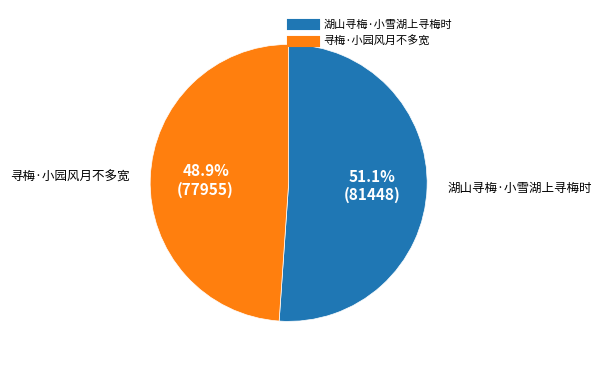

Is it true that 湖山寻梅·小雪湖上寻梅时 is 51% of the pie?

True